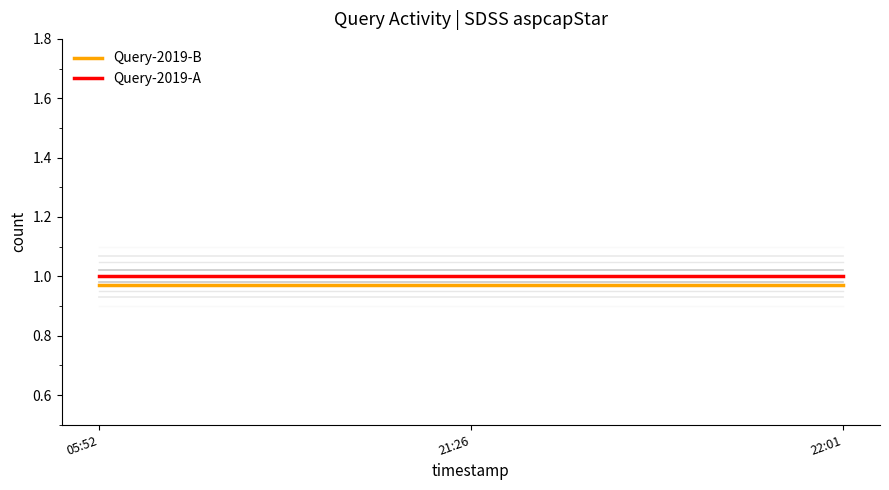

List the series in order of their overall mean, highest first.

Query-2019-A, Query-2019-B